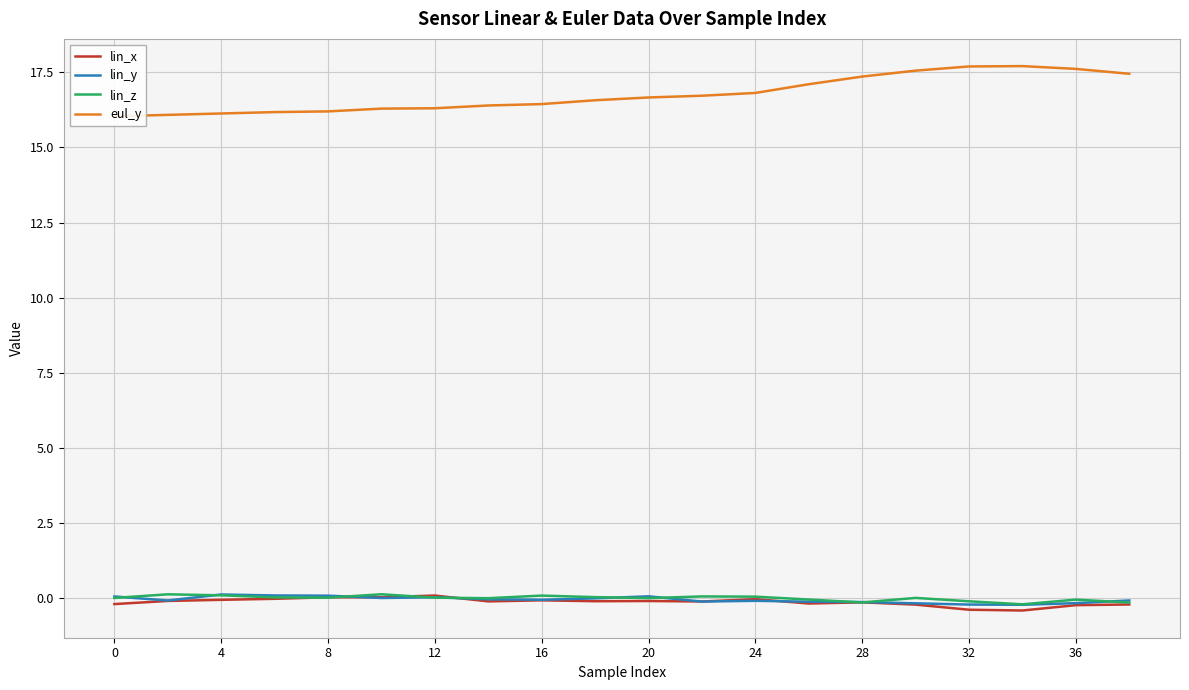

Is it true that lin_y equals -0.2 at 36?

True